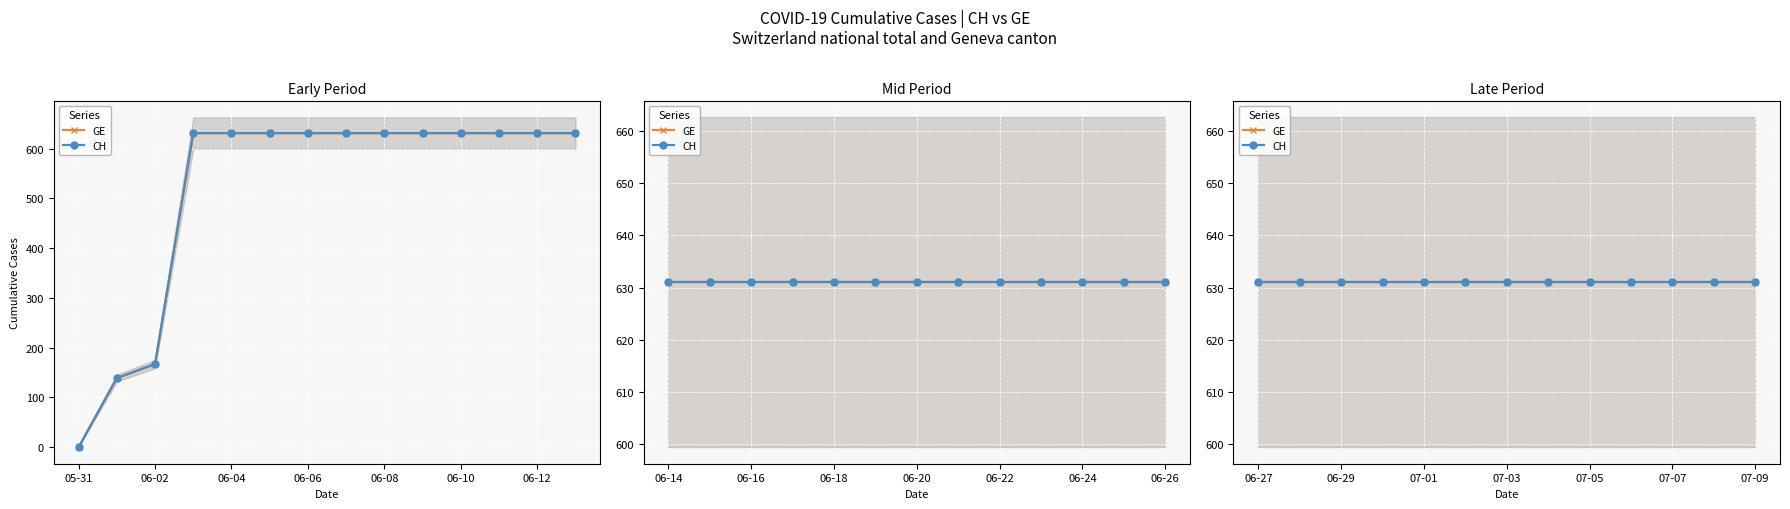

True or false: CH and GE cross at least once.

False